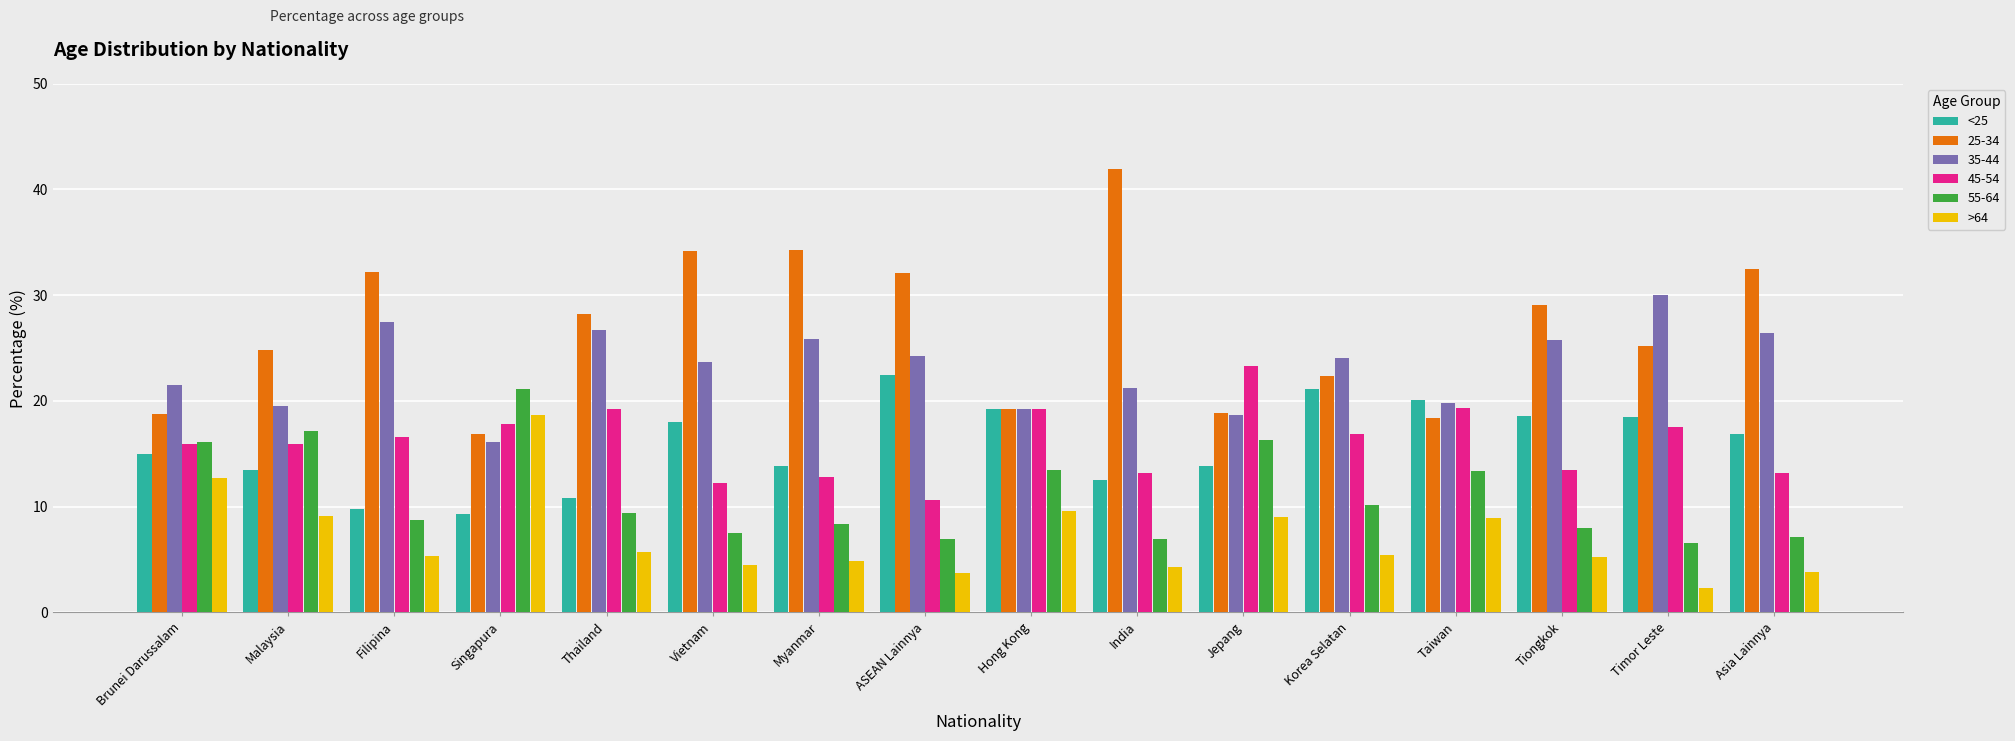

What is the difference between the second highest and second lowest values in the >64 series?

9.1